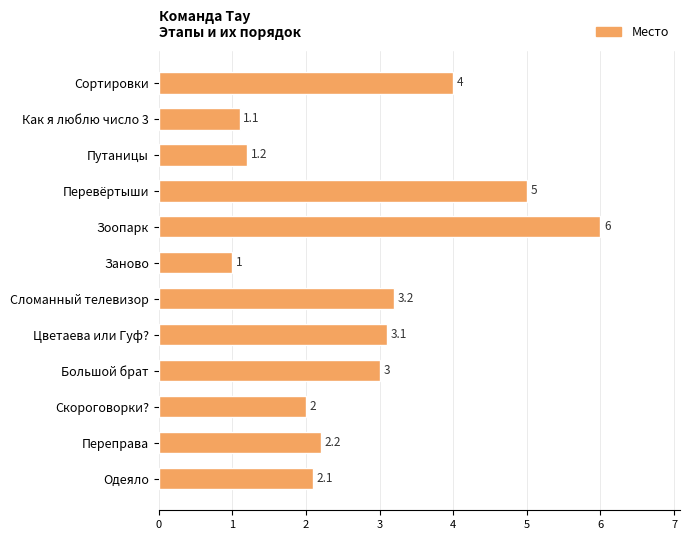

Rank the categories by value from lowest to highest.

Заново, Как я люблю число 3, Путаницы, Скороговорки?, Одеяло, Переправа, Большой брат, Цветаева или Гуф?, Сломанный телевизор, Сортировки, Перевёртыши, Зоопарк